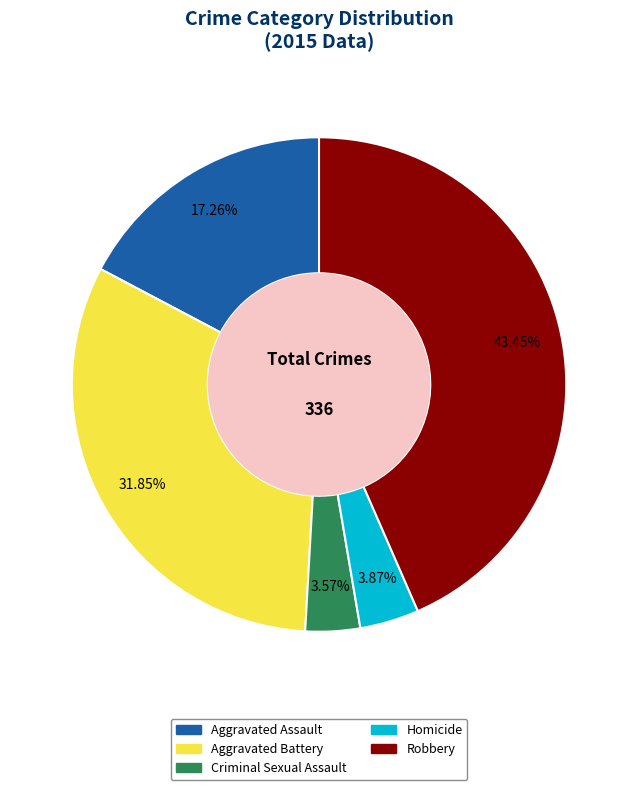

Is it true that Homicide is 13% of the pie?

False